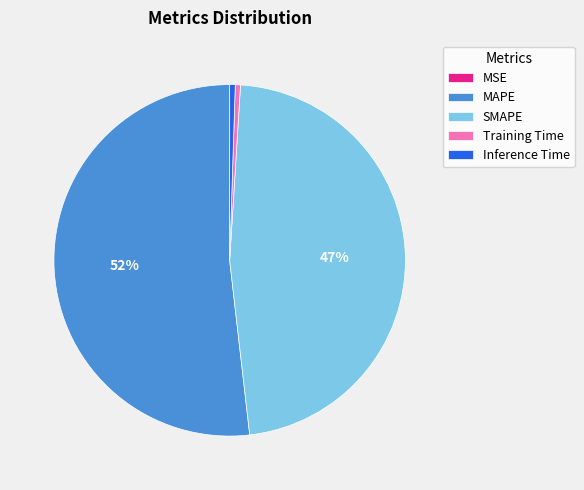

To the nearest percent, what is the difference between the largest and smallest slice percentages?

52%